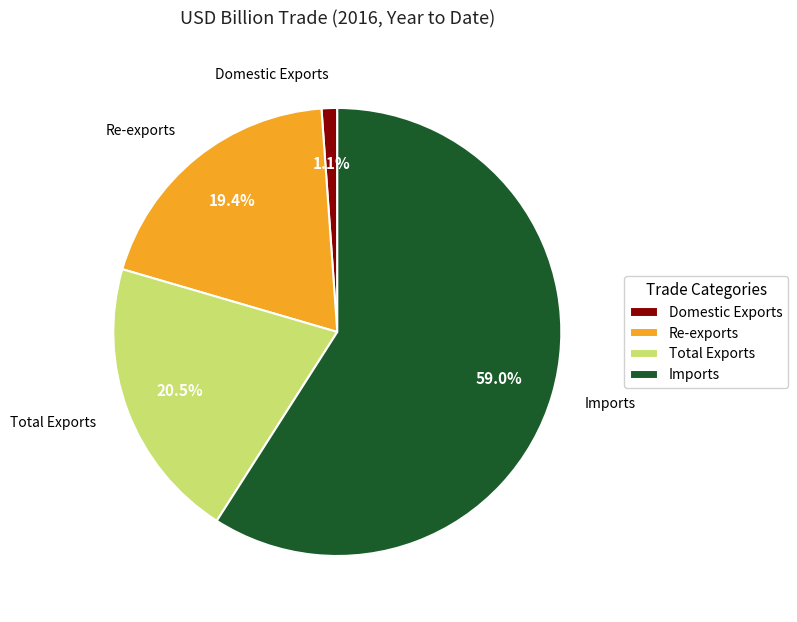

Which slice is the smallest?

Domestic Exports